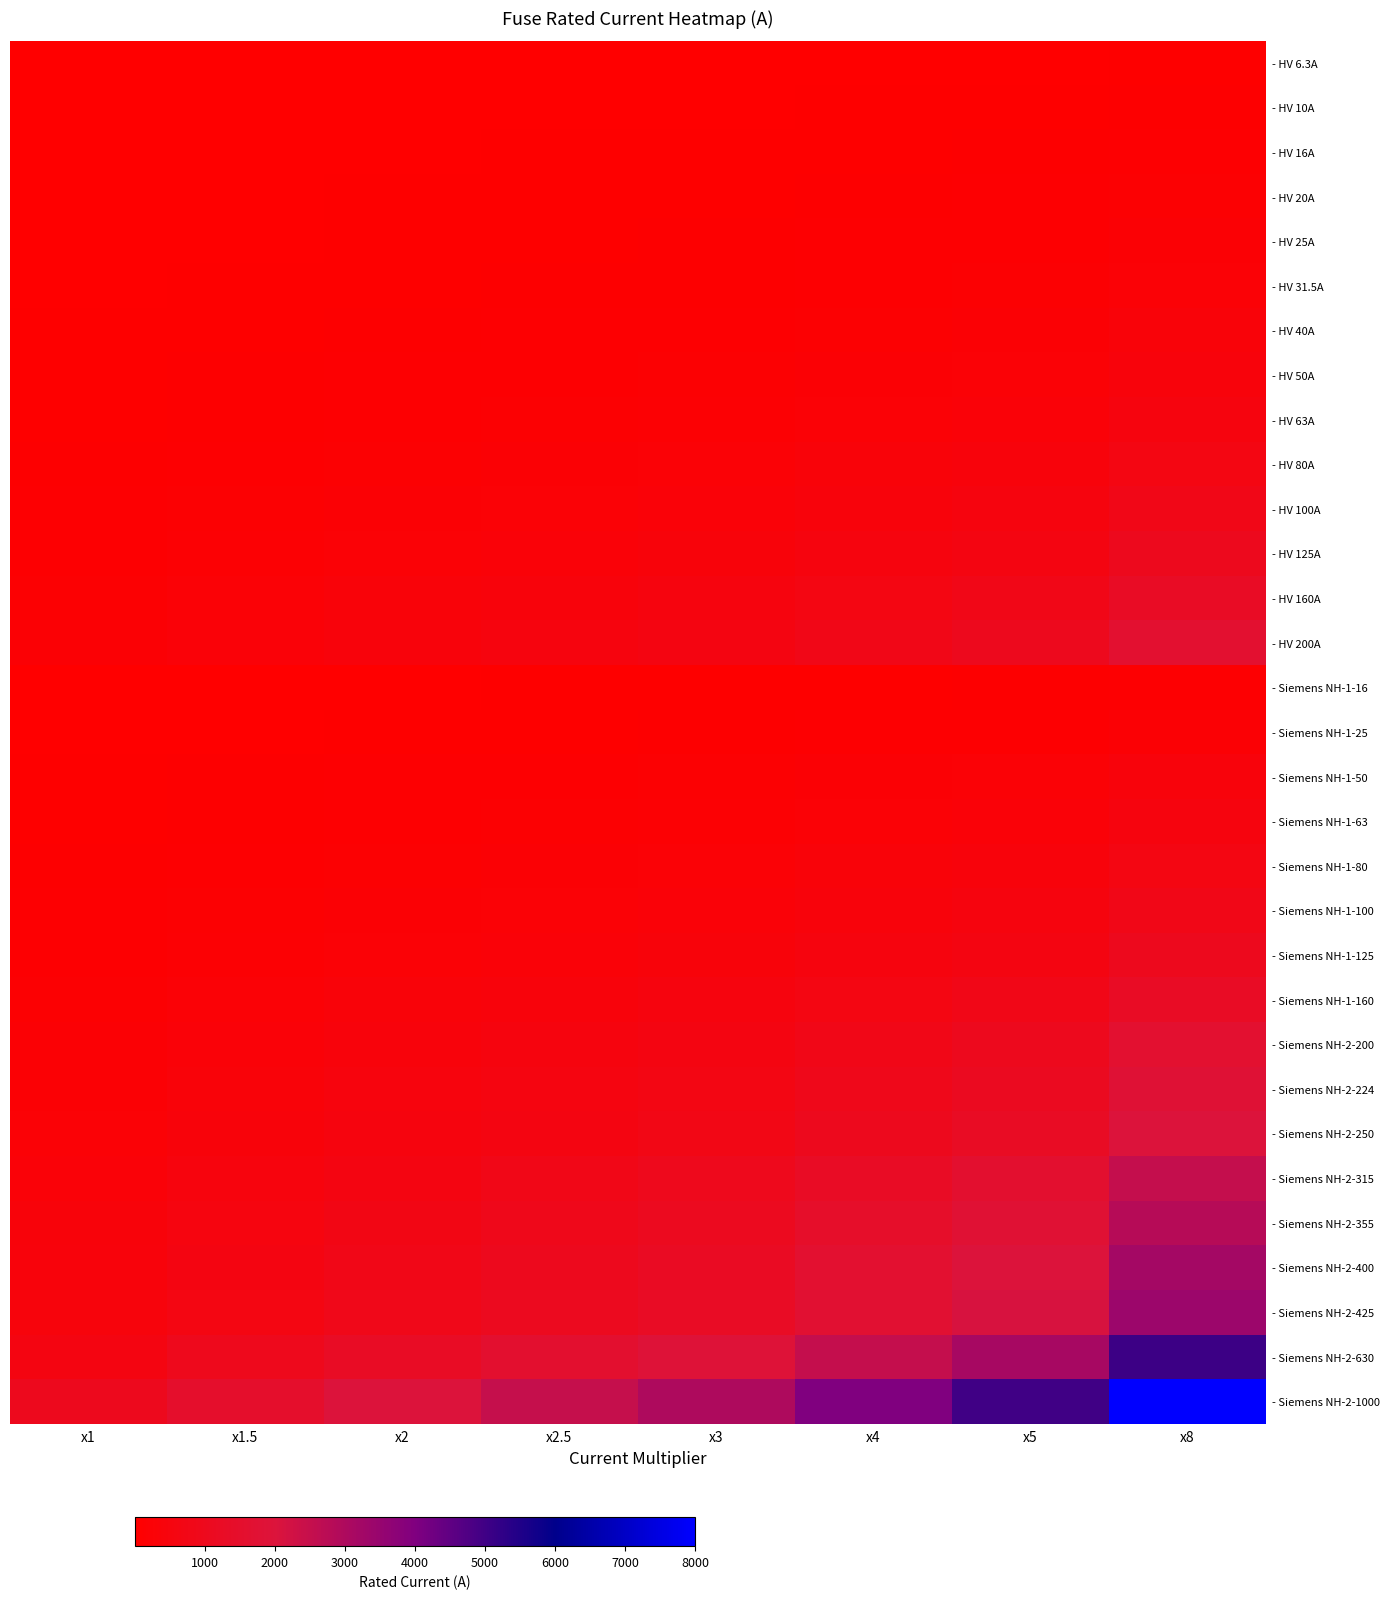

Between x2 and x5, which series saw the biggest shift?

- Siemens NH-2-1000